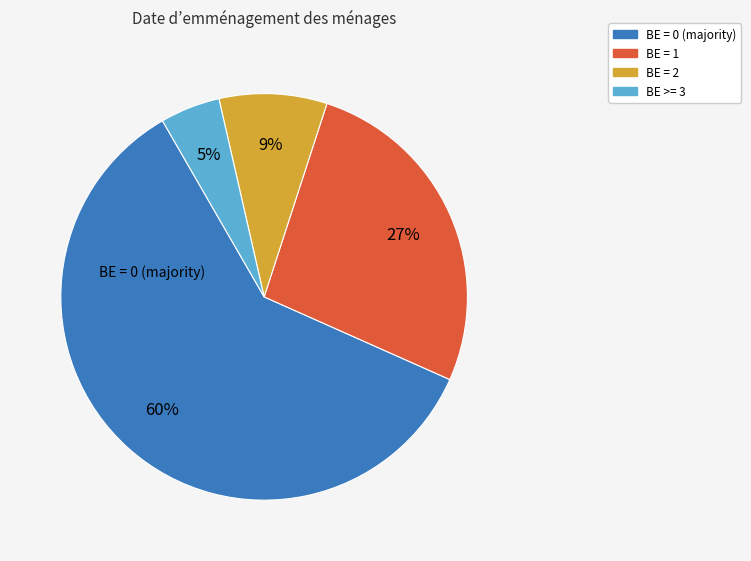

How many segments does this pie chart have?

4